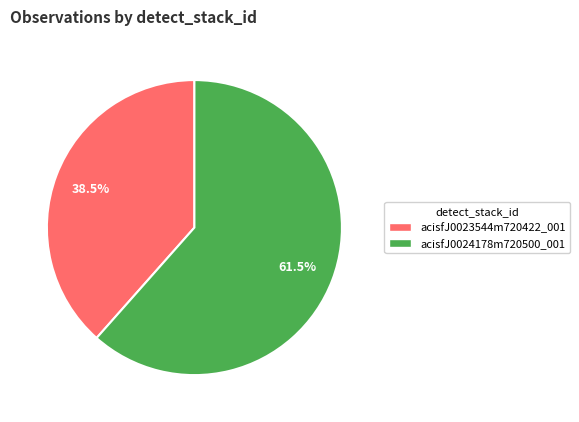

To the nearest percent, what is the difference between the largest and smallest slice percentages?

23%